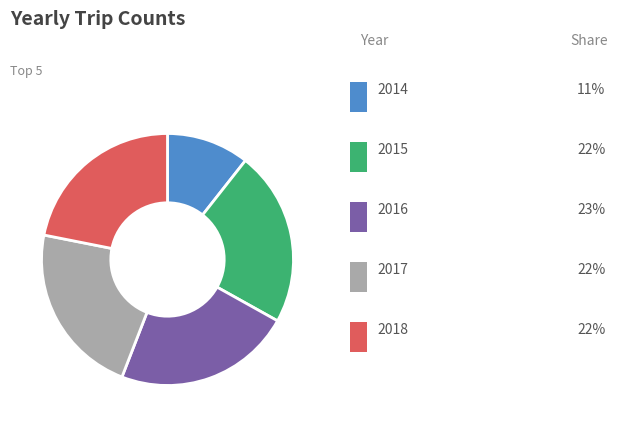

Is there any slice that represents more than half of the pie?

No